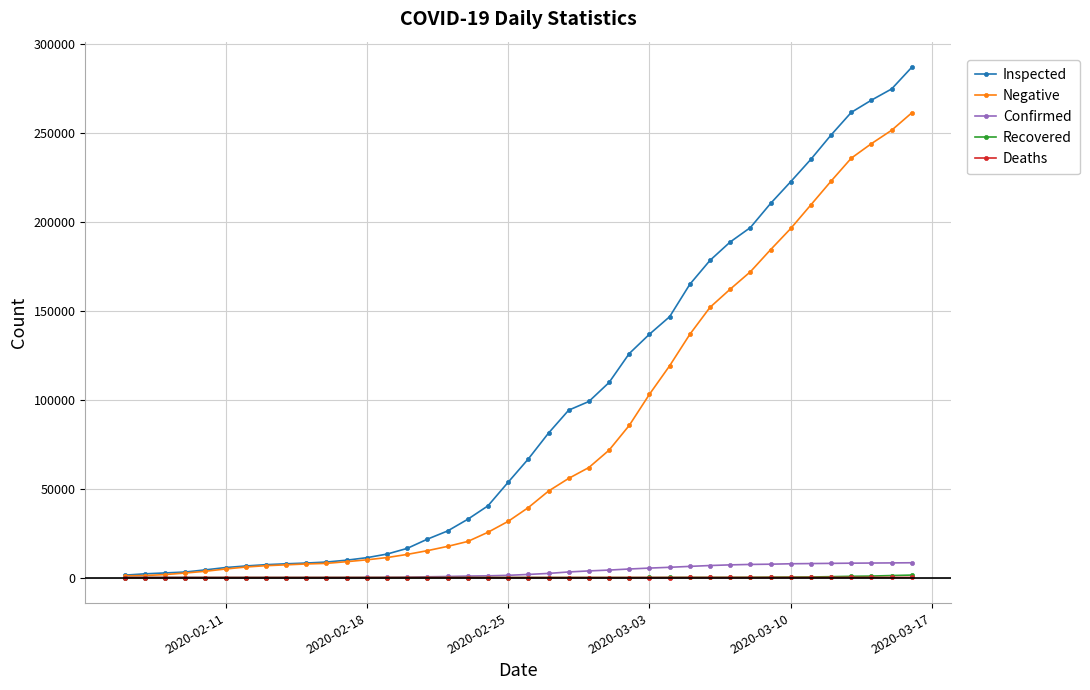

What is the highest value of the Negative series?

261105